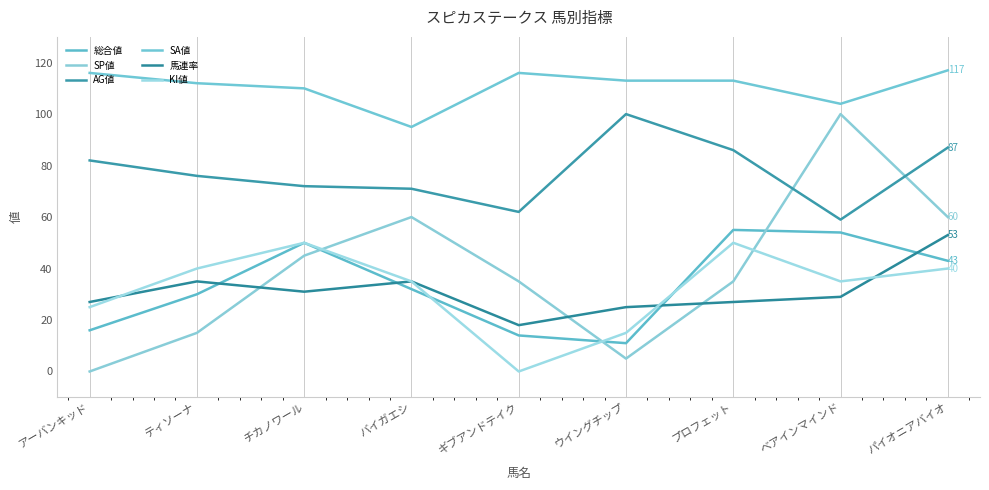

Which series has the largest total across all categories?

SA値